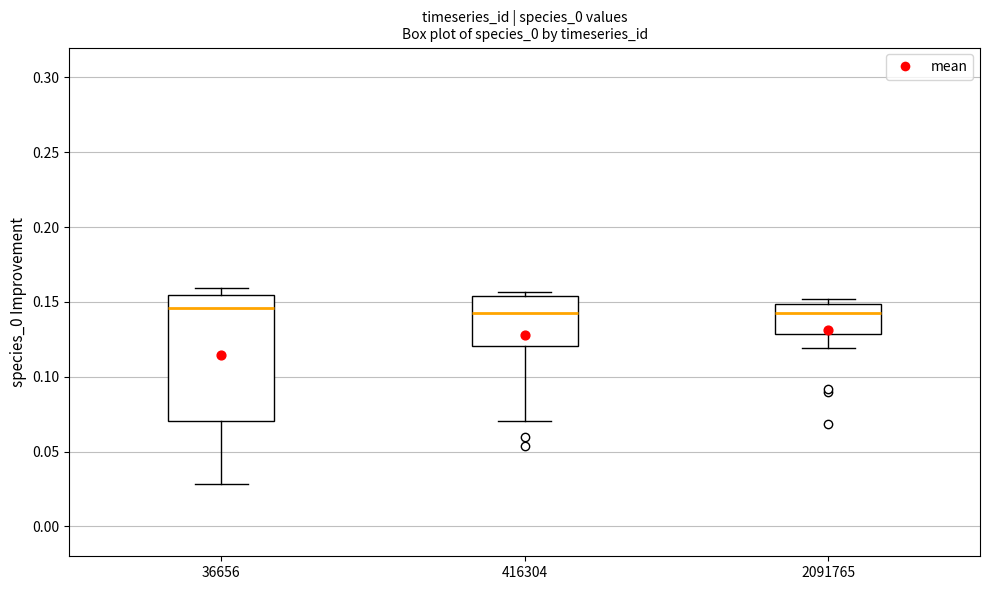

Where is the lower edge of the box at x = 416304 on the y-axis? The values are not printed on the chart, so give them approximately, as read against the axis.

0.120